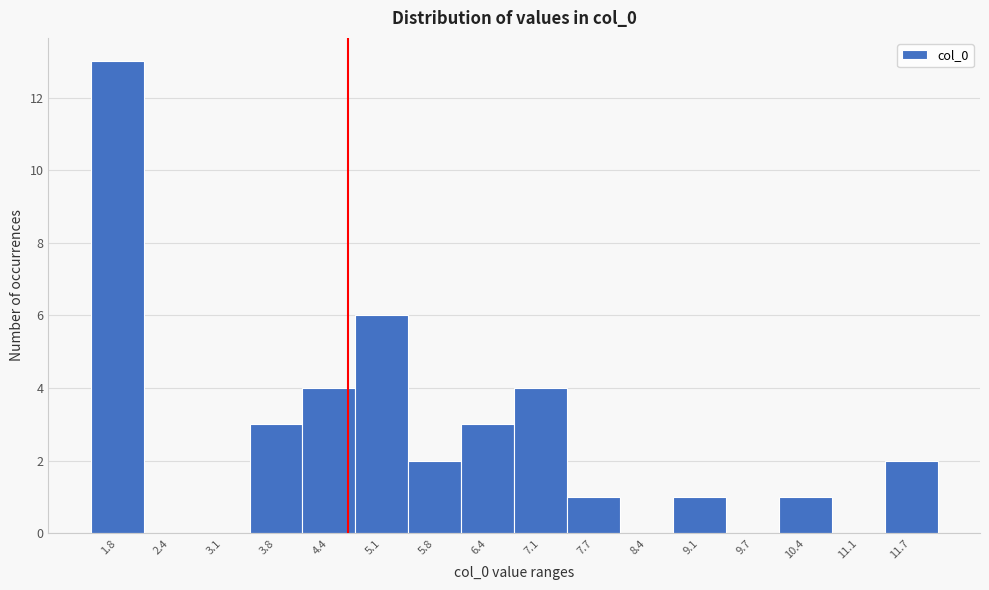

Reading right to left, transcribe all the data shown in this chart.

11.7=2	11.1=0	10.4=1	9.7=0	9.1=1	8.4=0	7.7=1	7.1=4	6.4=3	5.8=2	5.1=6	4.4=4	3.8=3	3.1=0	2.4=0	1.8=13